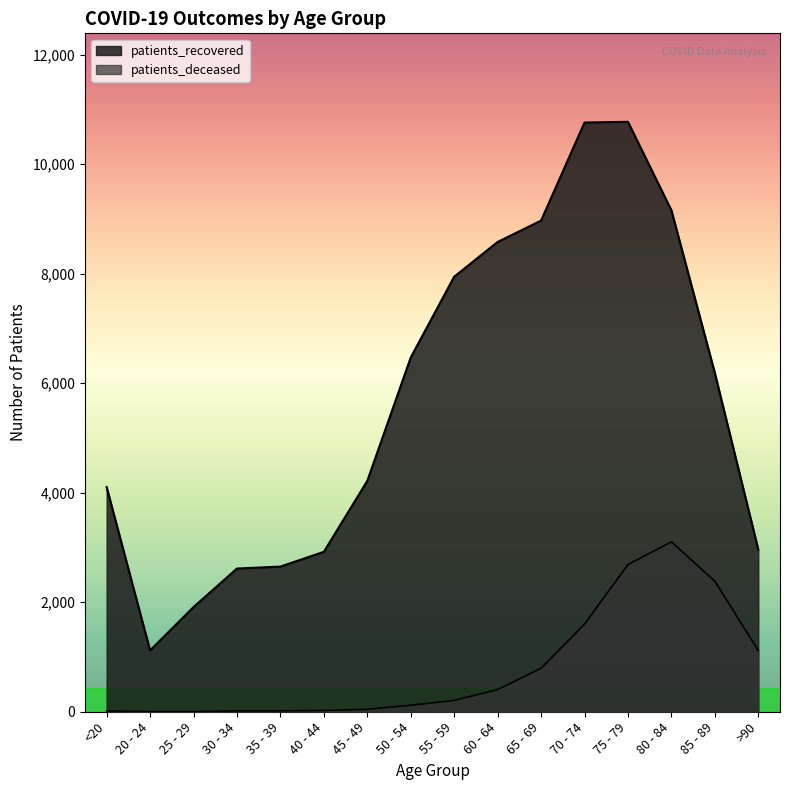

Which series changed the most between 75 - 79 and 85 - 89?

patients_recovered